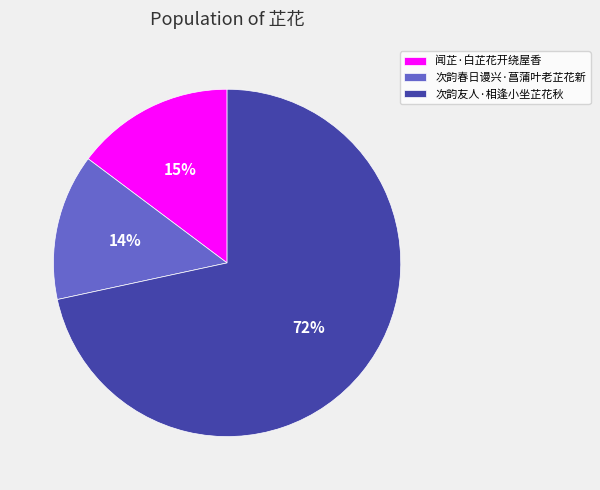

To the nearest percent, what is the difference between the 闻芷·白芷花开绕屋香 and 次韵春日谩兴·菖蒲叶老芷花新 slice percentages?

1%